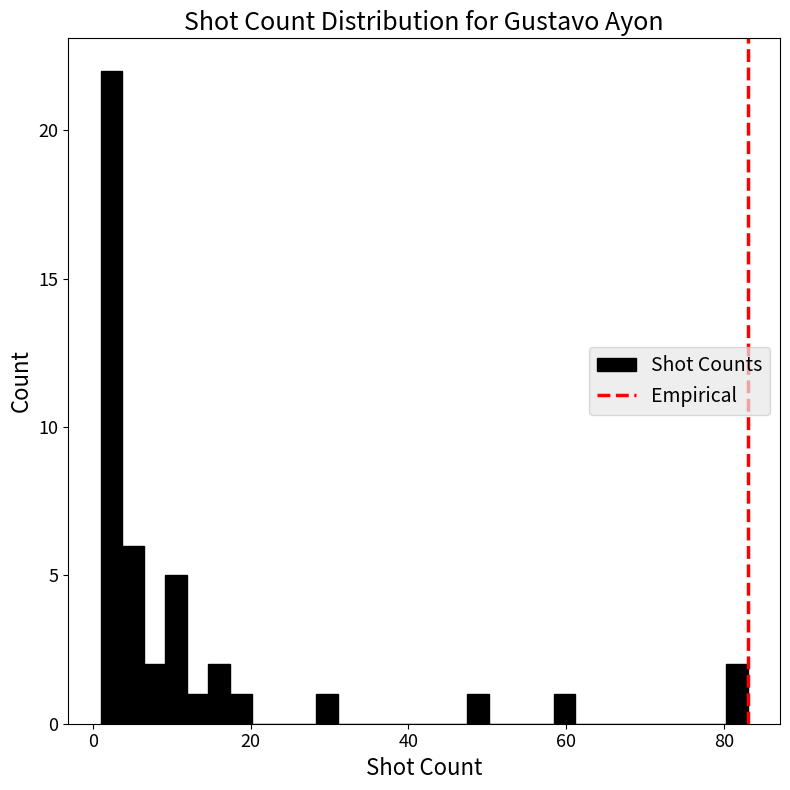

Around what value on the x-axis is the tallest bar? Give the approximate position of its centre, as read against the axis.

2